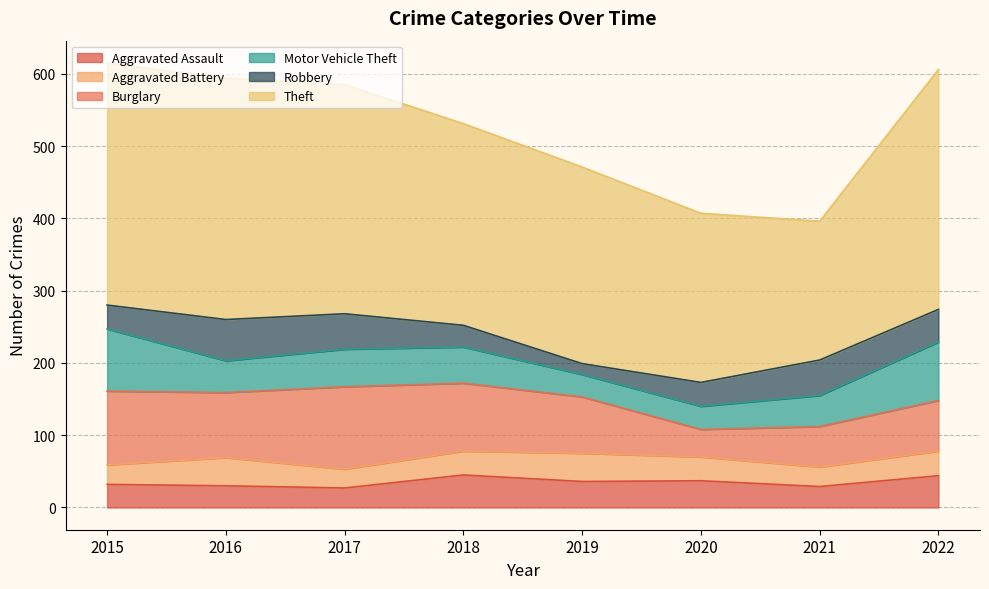

True or false: Motor Vehicle Theft has a value of 53 at 2019.

False